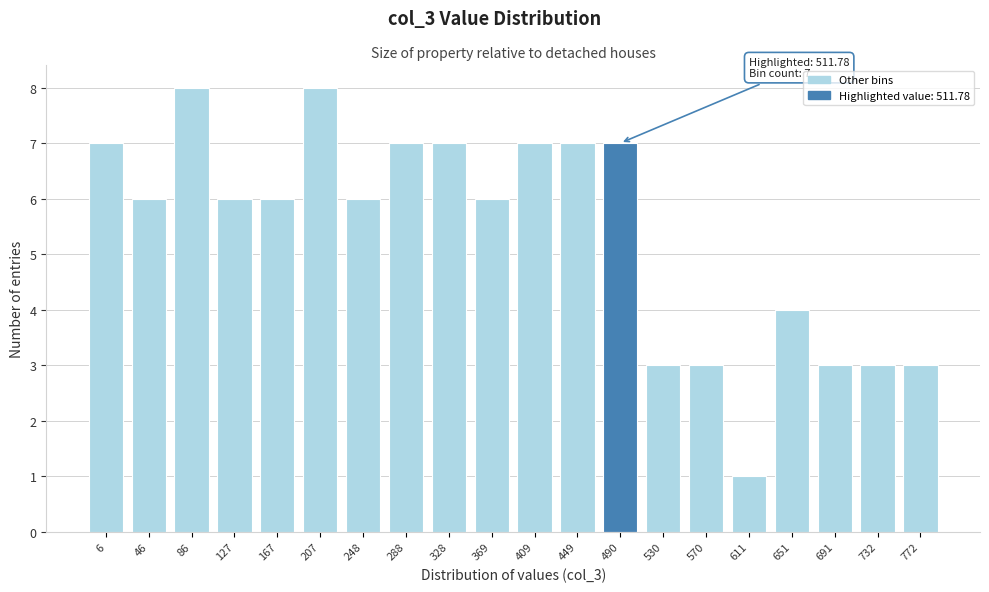

Reading left to right, extract all data points from this chart.

7	6	8	6	6	8	6	7	7	6	7	7	7	3	3	1	4	3	3	3